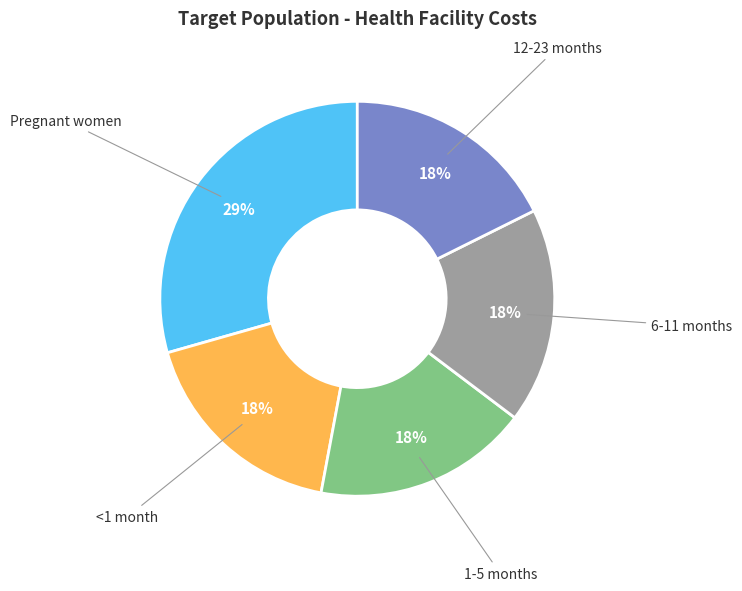

To the nearest percent, what is the average slice percentage?

20%